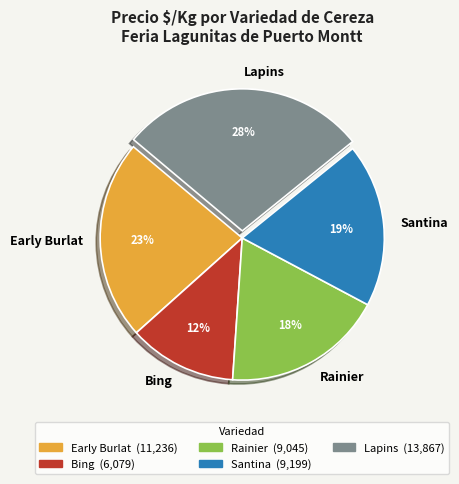

What percentage is the Rainier slice, to the nearest percent?

18%